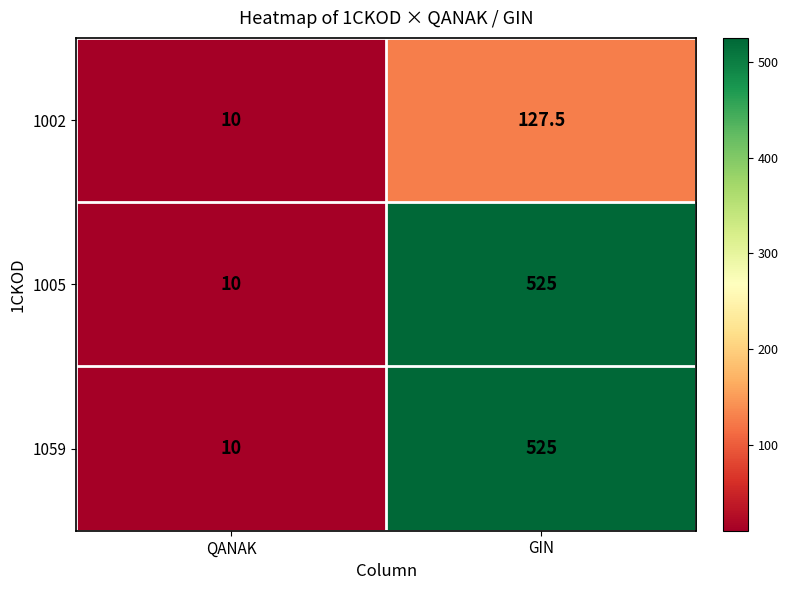

Where is 1059 nearest to the value 267?

QANAK